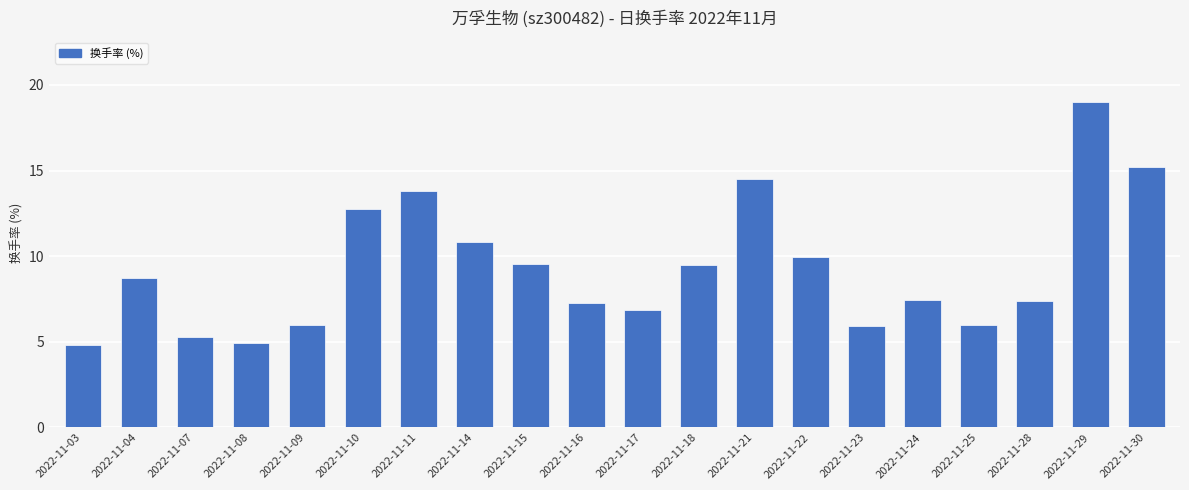

Which has a higher value, 2022-11-03 or 2022-11-16?

2022-11-16